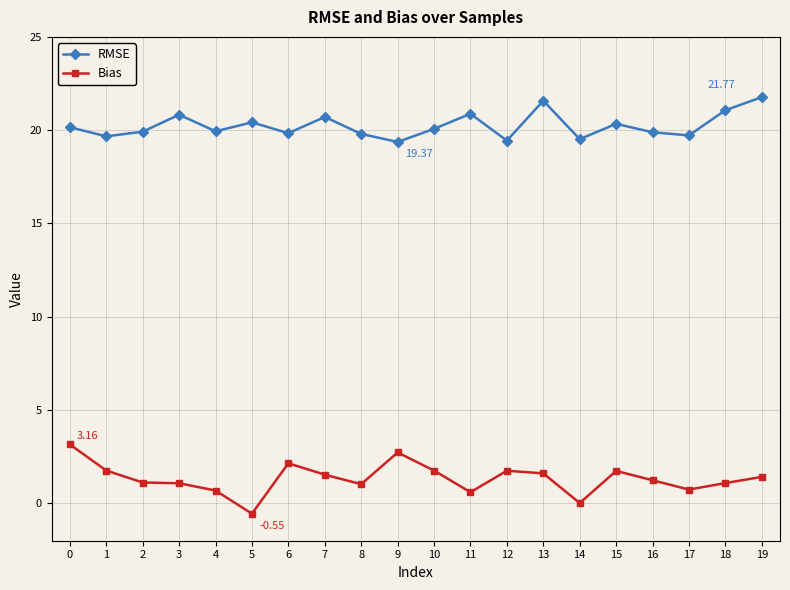

List the series in order of their peak value, lowest first.

Bias, RMSE